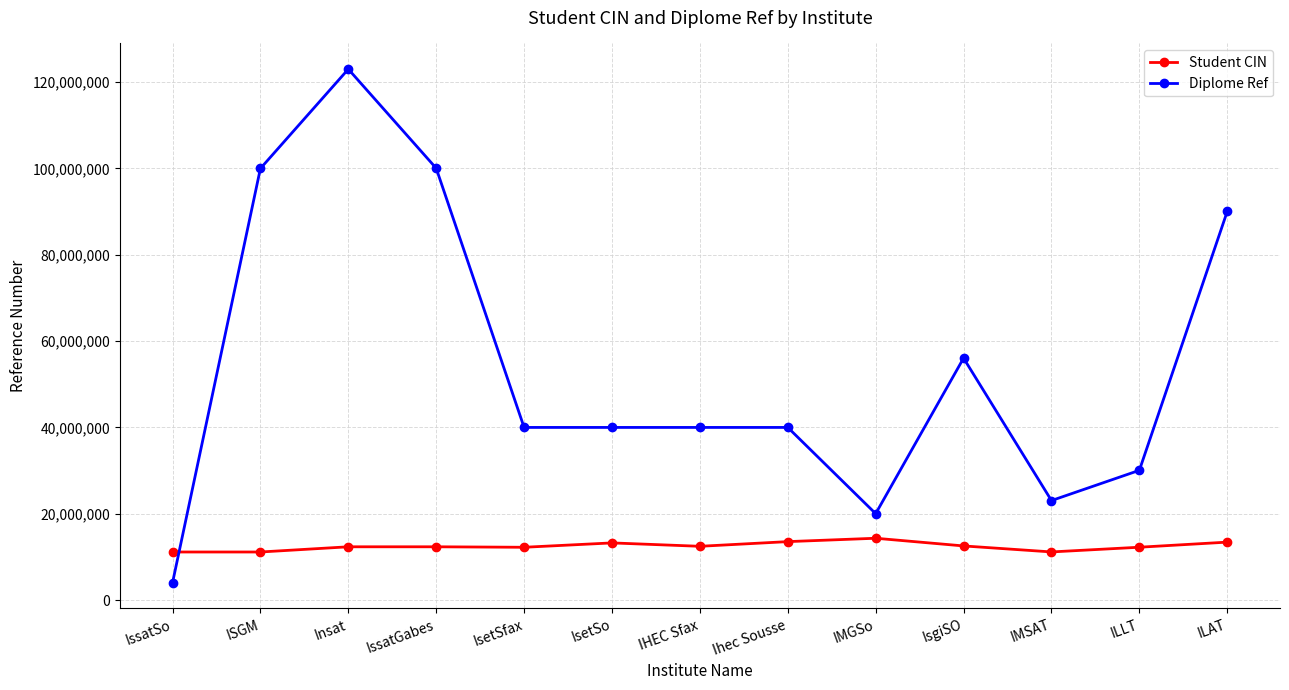

Which series has the widest spread of values?

Diplome Ref